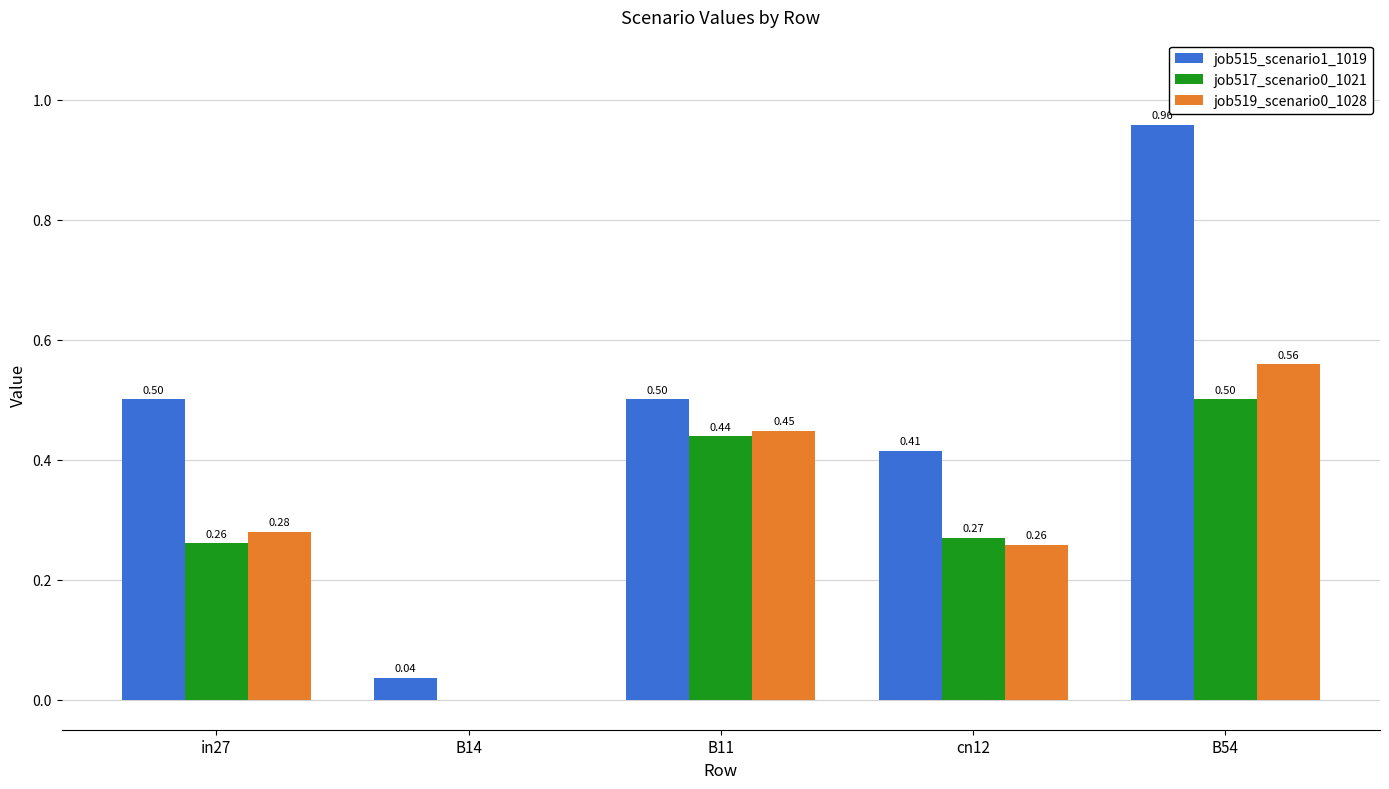

What is the sum of the job517_scenario0_1021 values at in27 and B11?

0.7